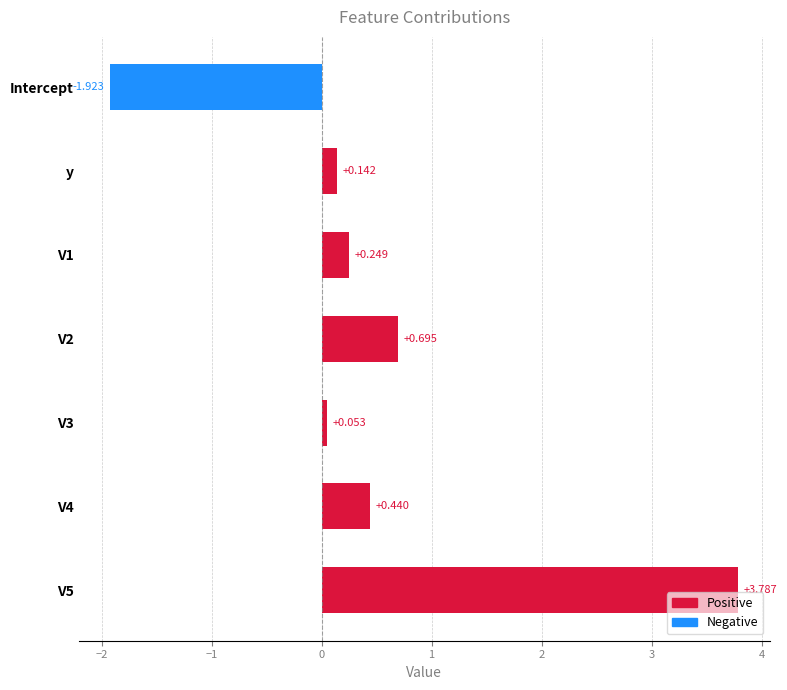

What is the label of the 1st bar from the top?

Intercept